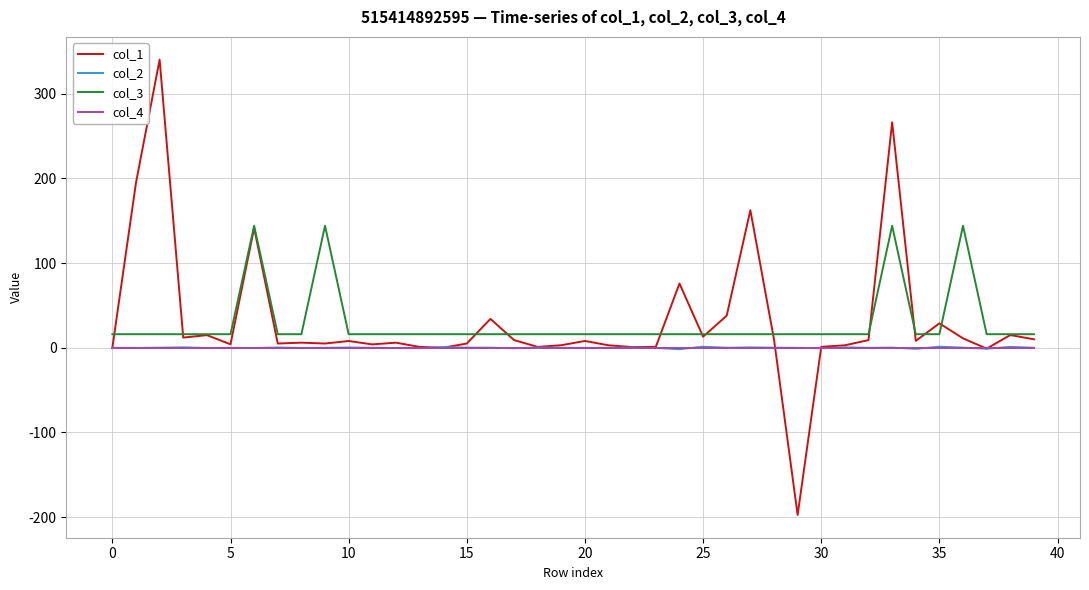

How many lines are shown in the chart?

4